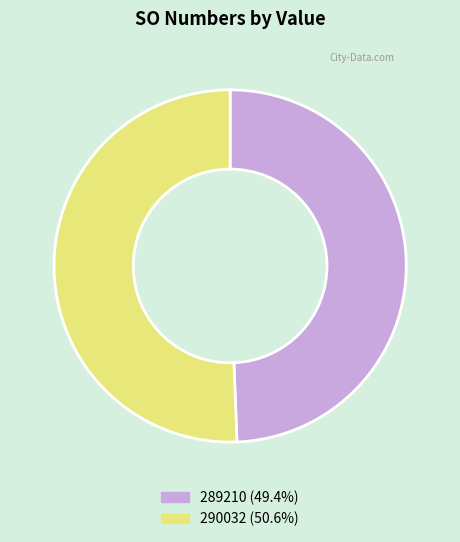

What is the smallest slice in the pie chart?

289210